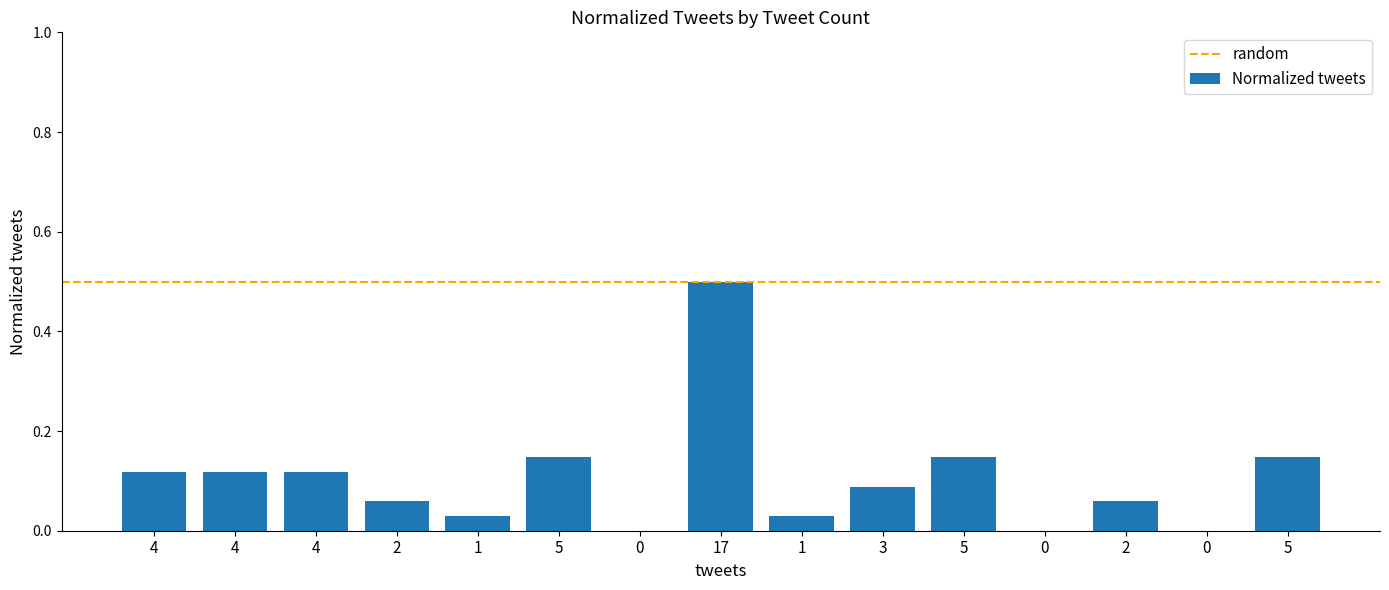

How many categories are shown in the chart?

15